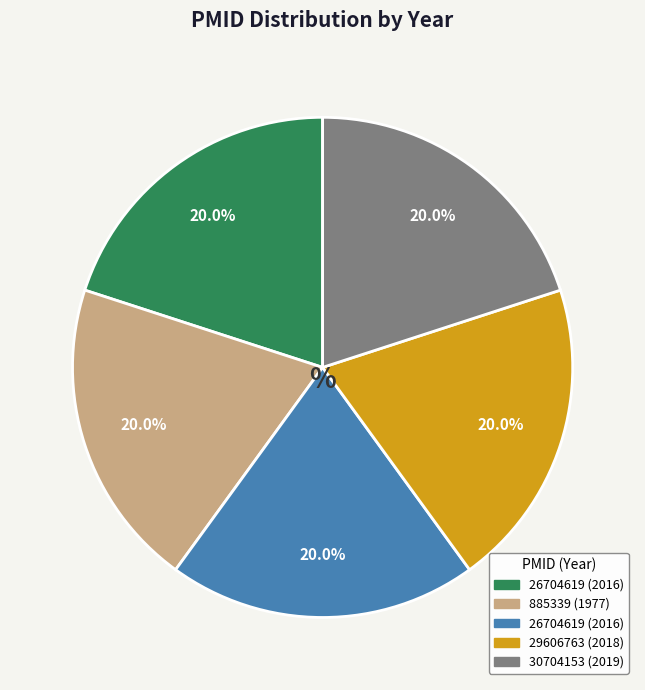

Does any single category account for the majority?

No